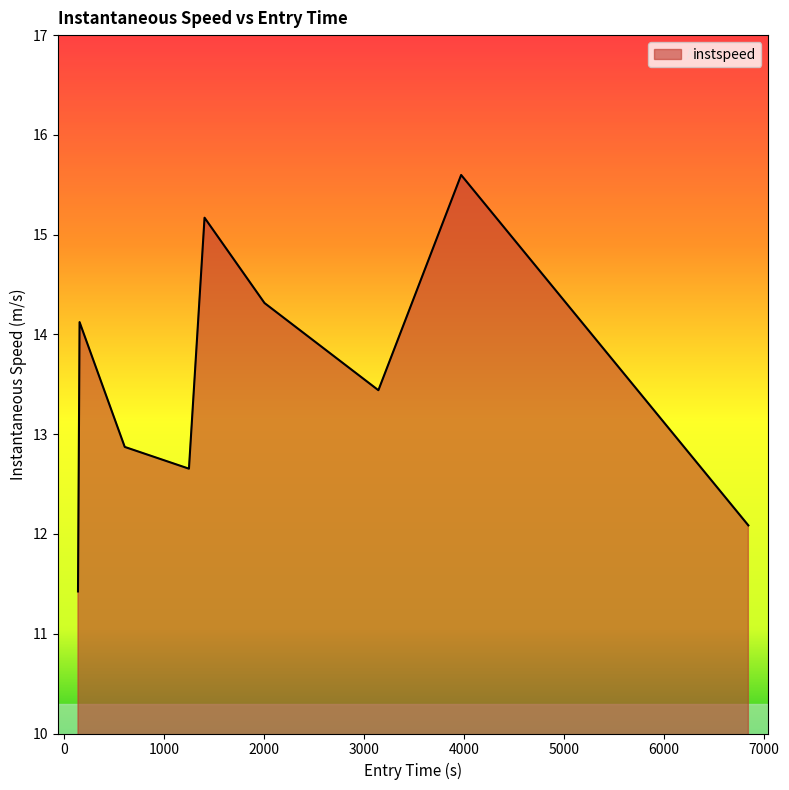

How many series are shown in this chart?

1